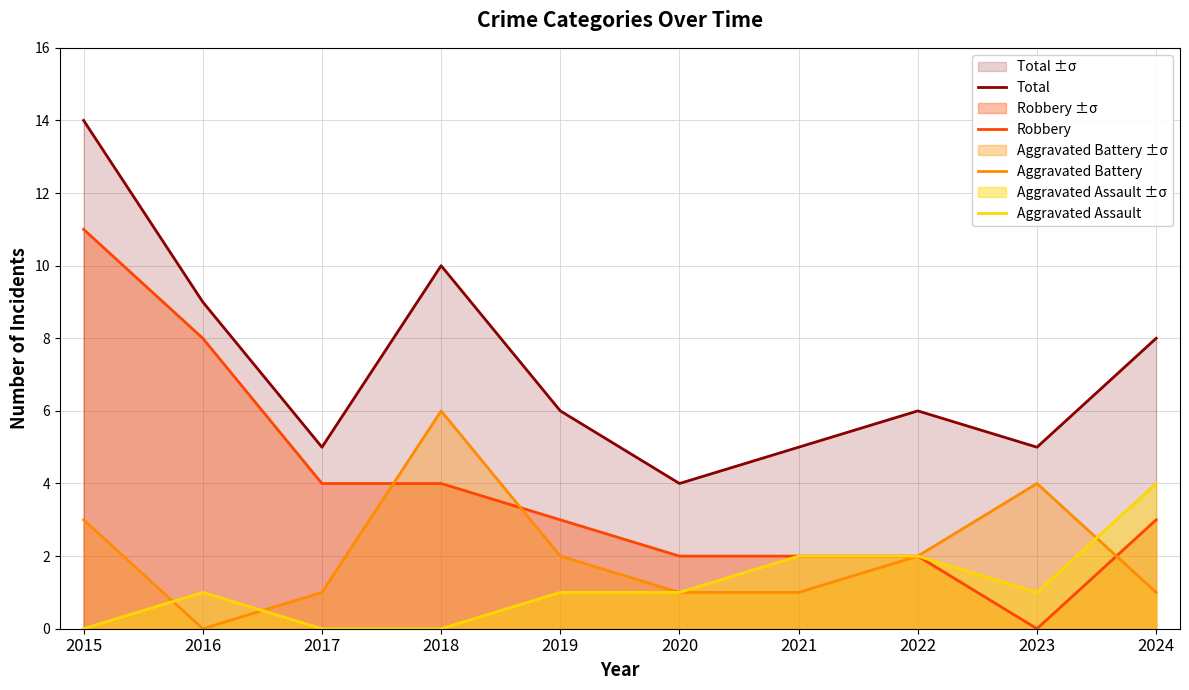

How many values in the Aggravated Assault series exceed 1?

3